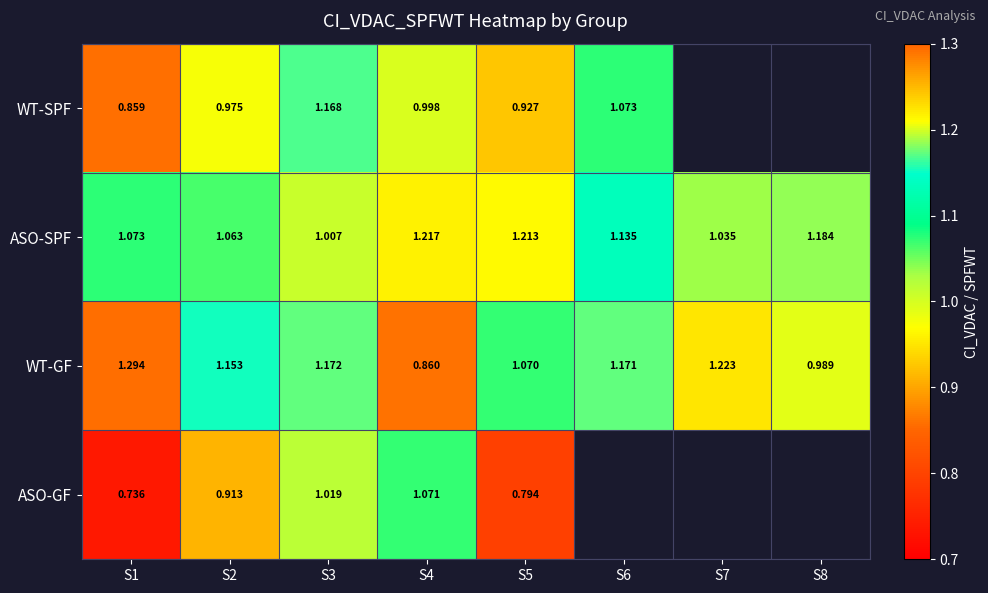

What is the maximum value shown in the chart?

1.3